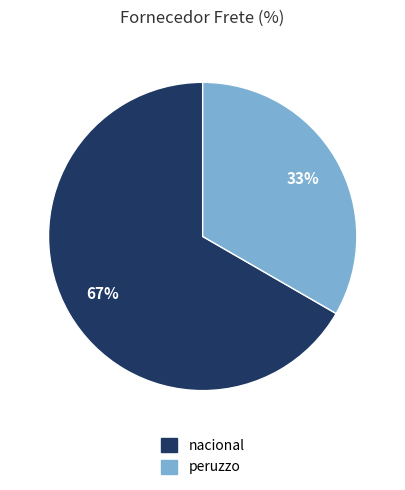

To the nearest percent, what portion does nacional represent?

67%